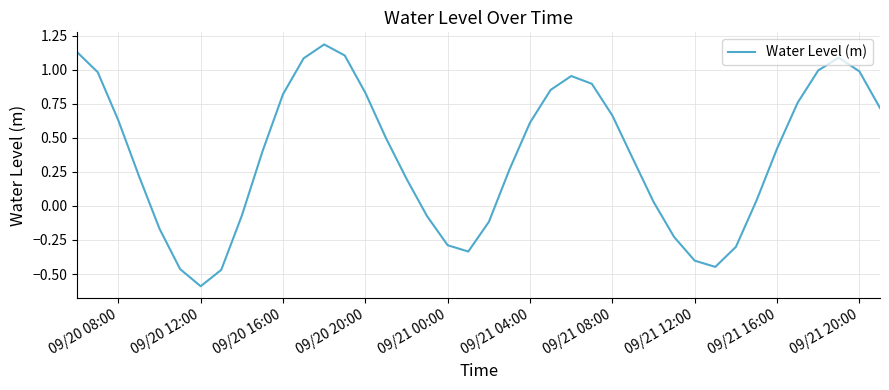

Does the chart display data point markers on the line(s)?

No